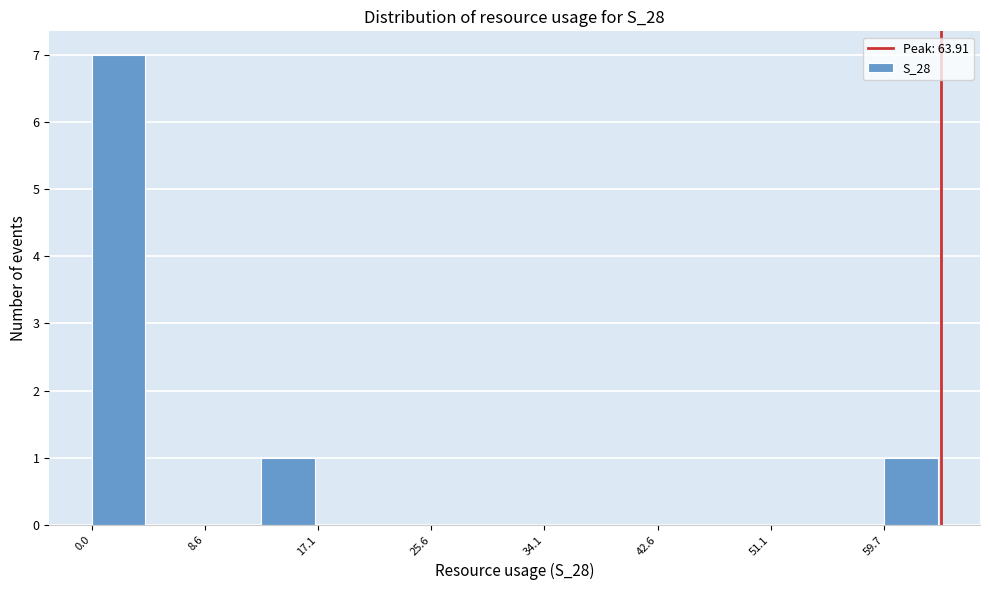

Reading left to right, list every bar in this chart as the range it spans on the x-axis followed by its height. Neither the bar edges nor the heights are printed on the chart, so give them approximately, as read against the axes.

0 to 4: 7
4 to 9: 0
9 to 13: 0
13 to 17: 1
17 to 21: 0
21 to 26: 0
26 to 30: 0
30 to 34: 0
34 to 38: 0
38 to 43: 0
43 to 47: 0
47 to 51: 0
51 to 55: 0
55 to 60: 0
60 to 64: 1